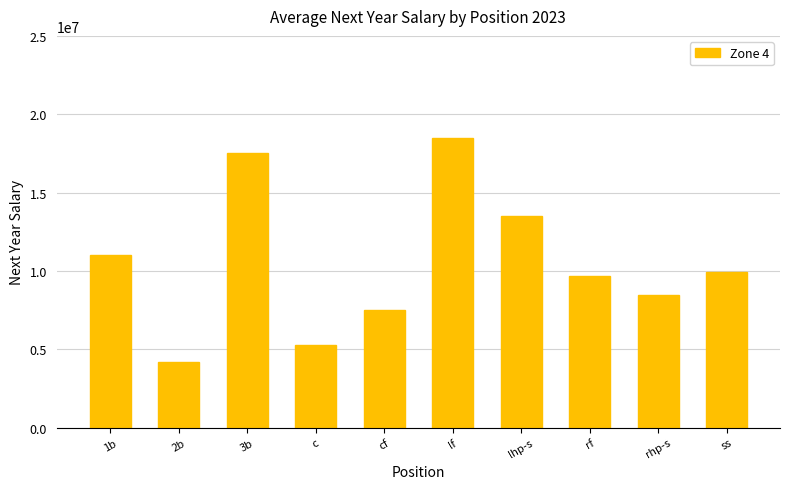

Does the chart contain any negative values?

No